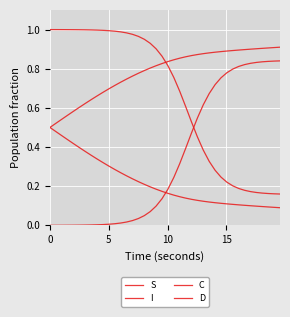

What is the difference between the maximum and minimum values in the D series?

0.4